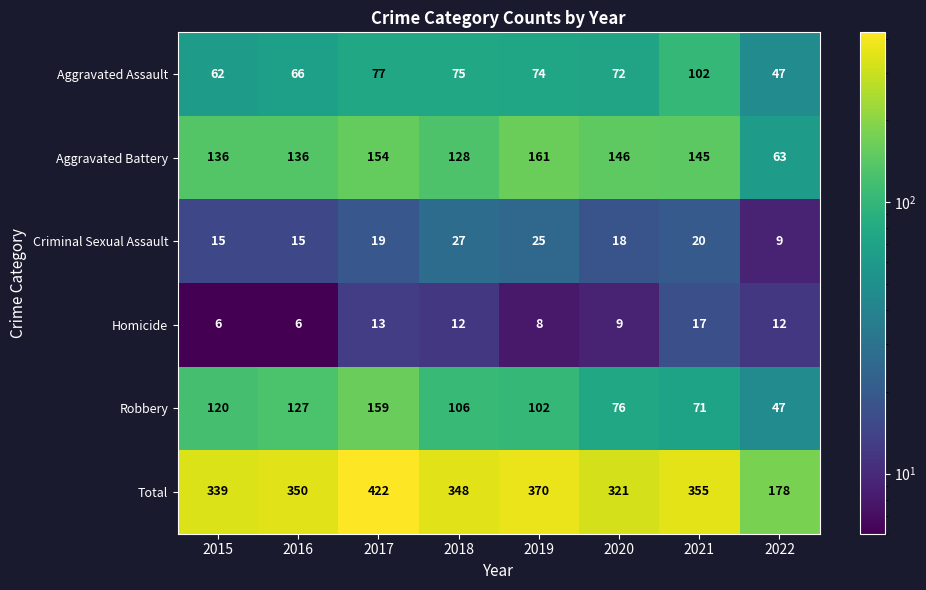

At which category is the sum across all series the highest?

2017